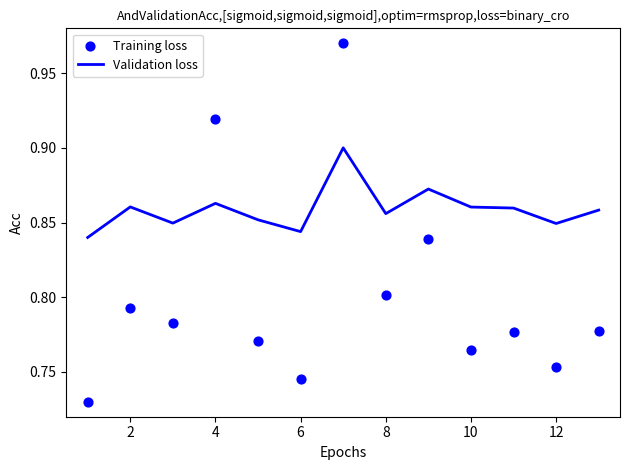

At how many categories does at least one series exceed 0?

13